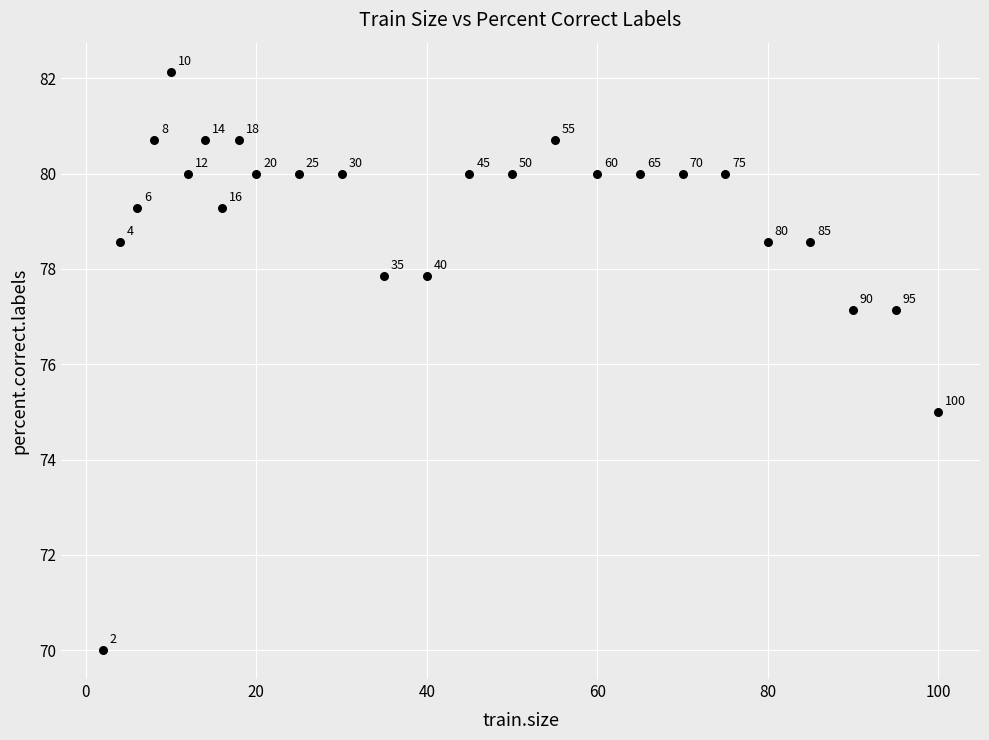

What Y value in the scatter plot is closest to 76?

75.0